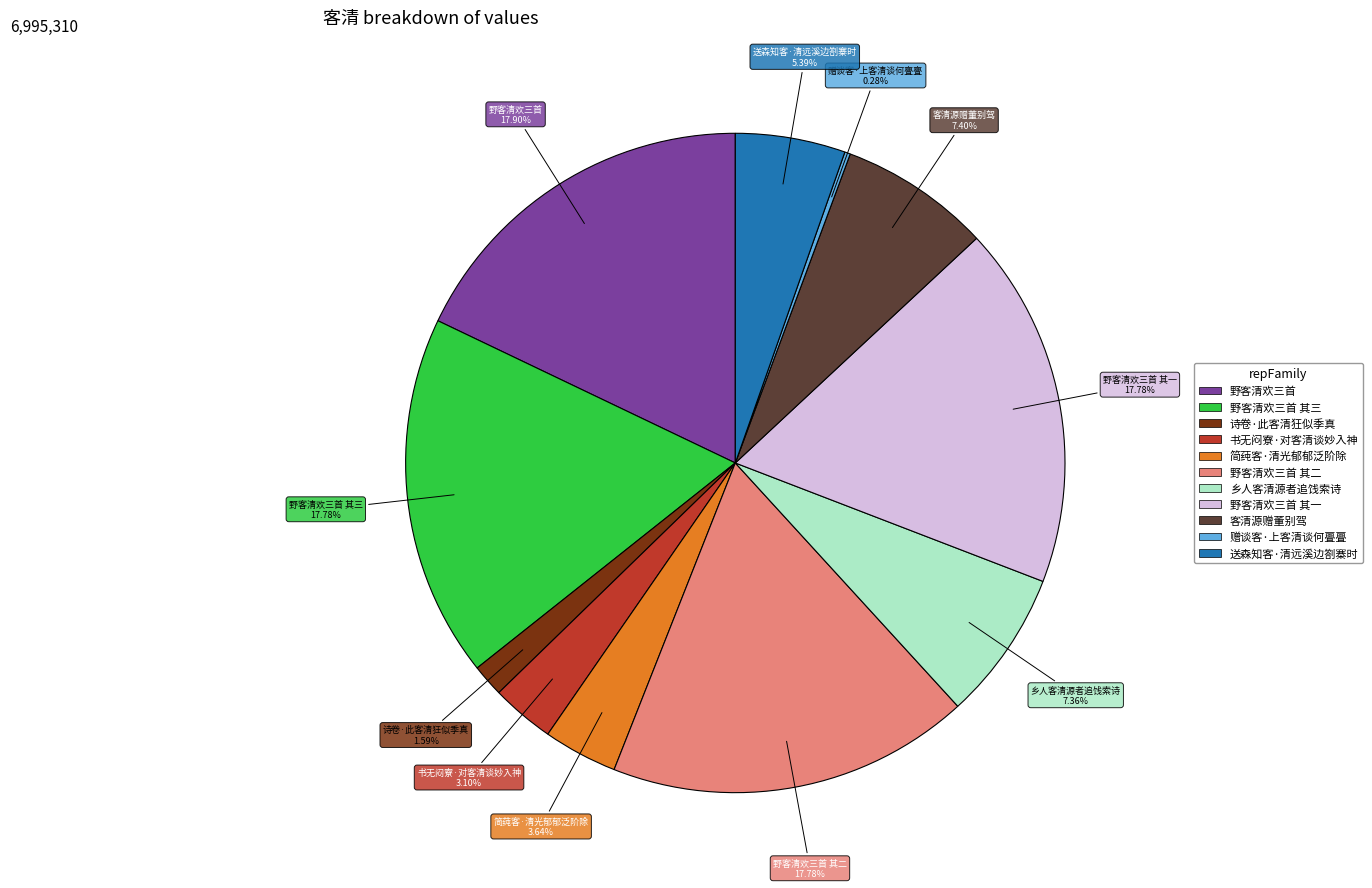

Is there any slice that represents more than half of the pie?

No